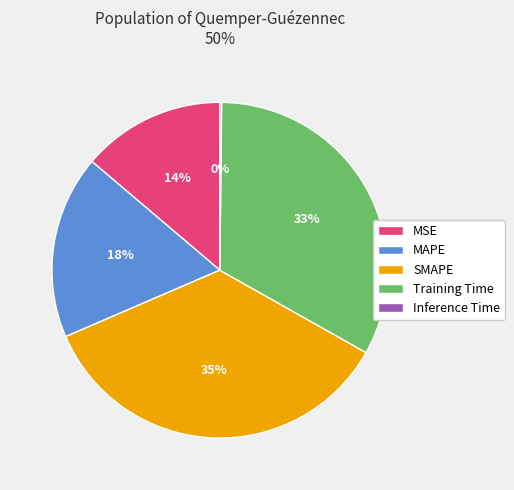

The SMAPE slice represents 35% of the pie. True or false?

True